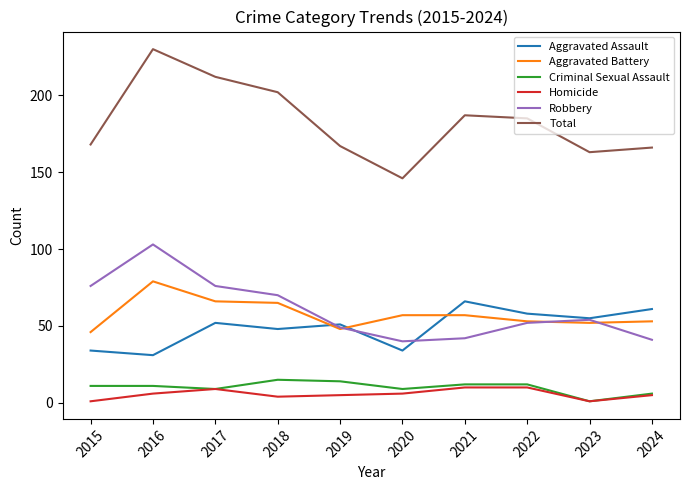

At 2020, list the series in order from smallest to largest.

Homicide, Criminal Sexual Assault, Aggravated Assault, Robbery, Aggravated Battery, Total